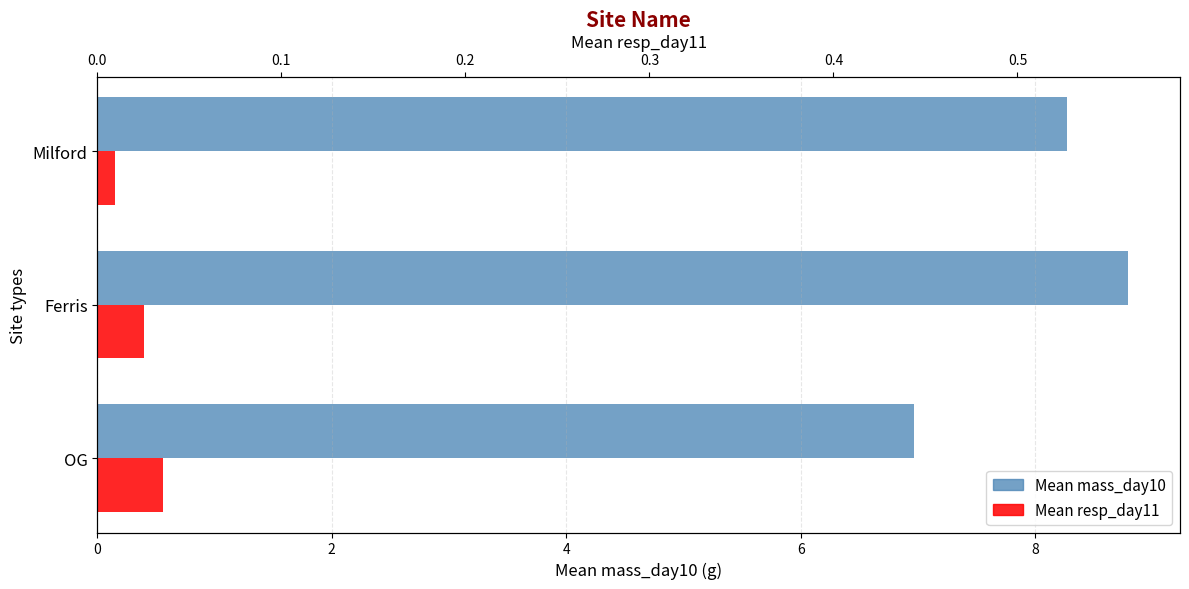

What is the lowest value of the Mean mass_day10 series?

7.0